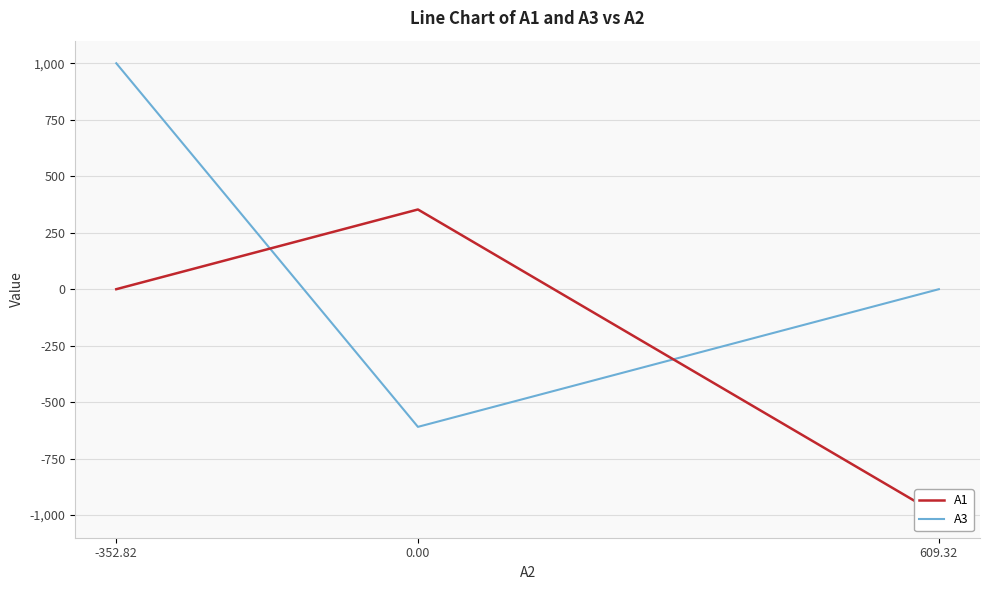

Does the chart display data point markers on the line(s)?

No